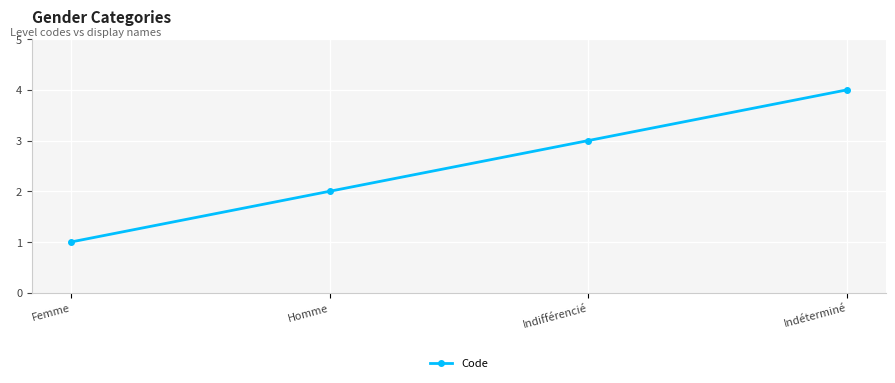

How many values are between 2 and 4?

3